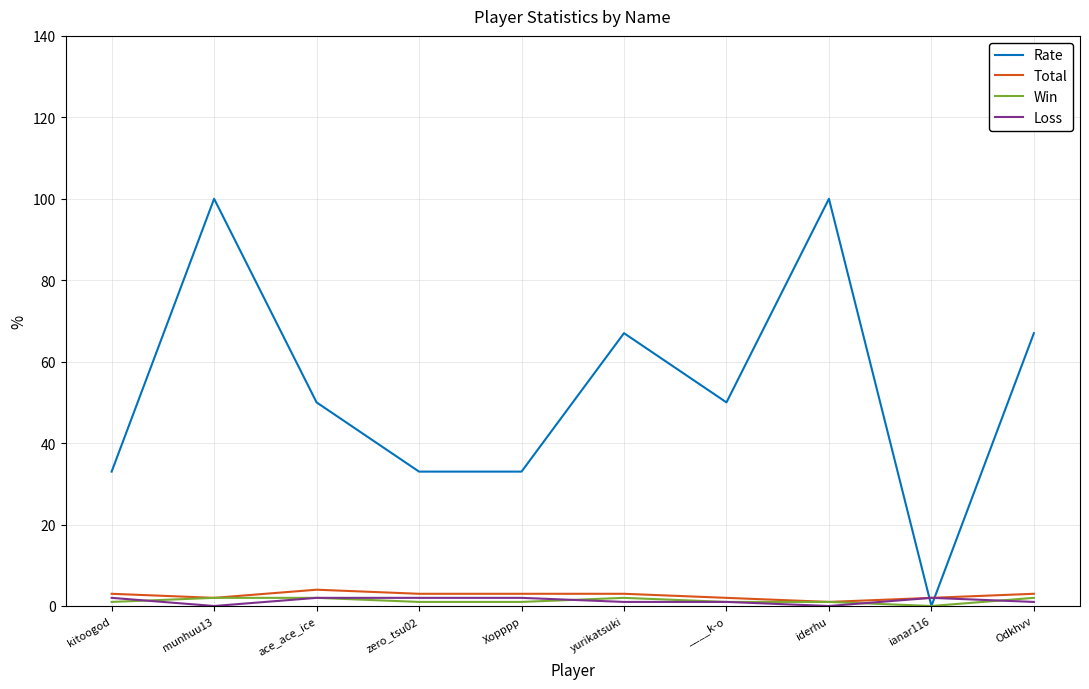

After their last crossing, which series has the higher values: Total or Rate?

Rate